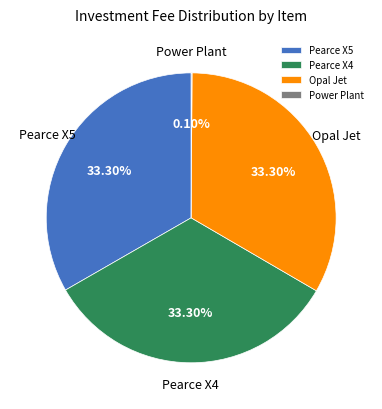

To the nearest percent, what percentage of the pie is Pearce X5?

33%